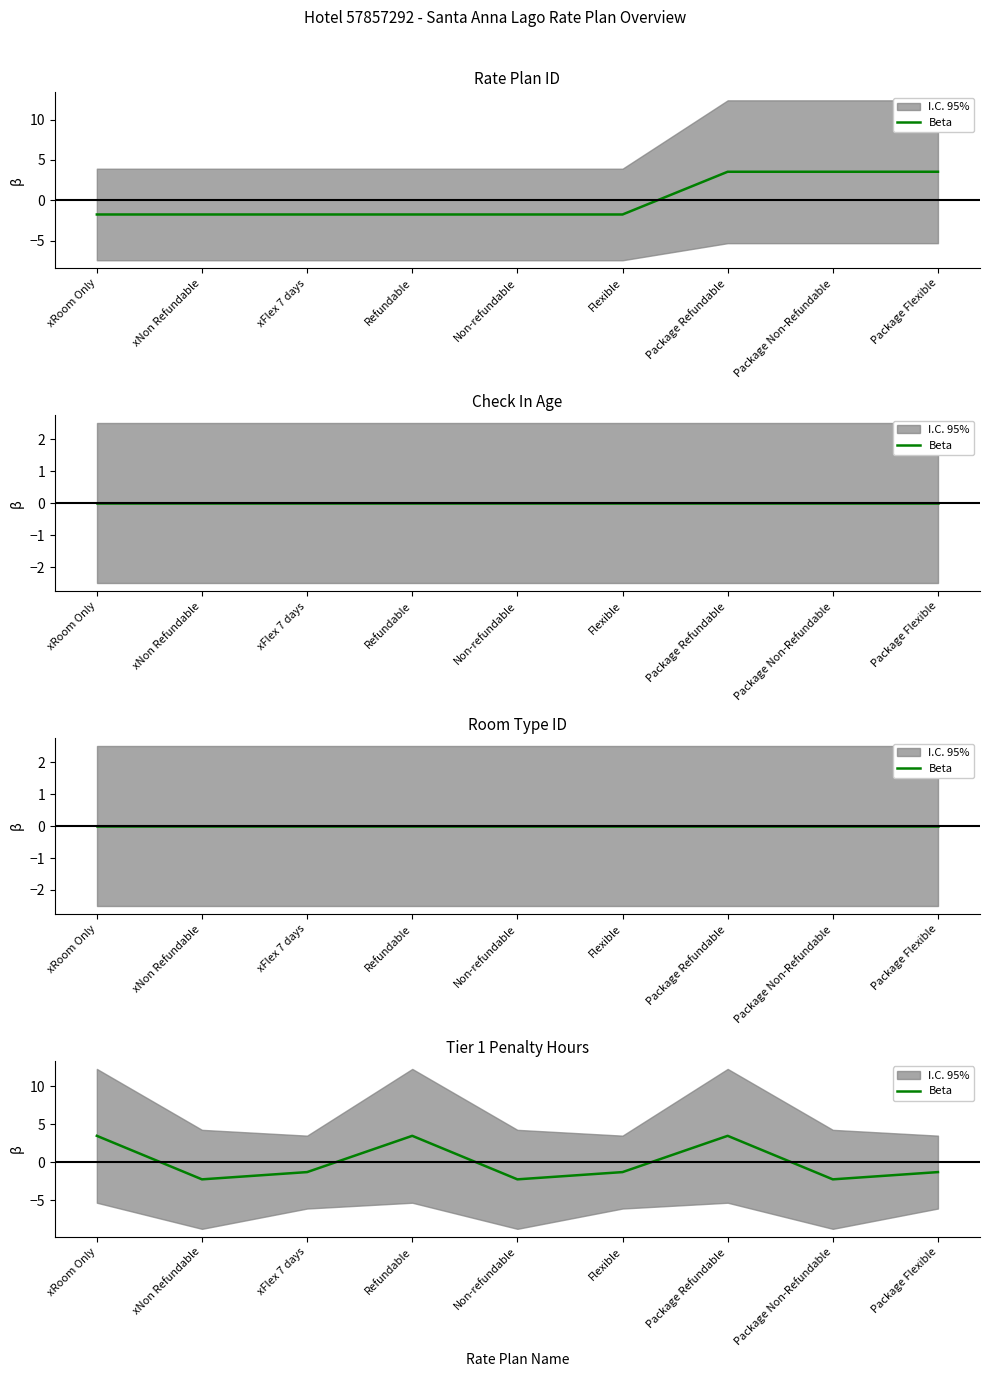

True or false: there are more than 2 points higher than both neighbors.

False